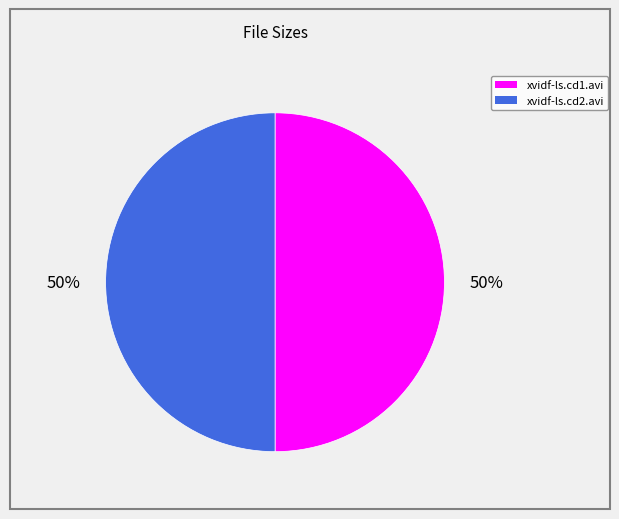

Is it true that xvidf-ls.cd2.avi is 39% of the pie?

False